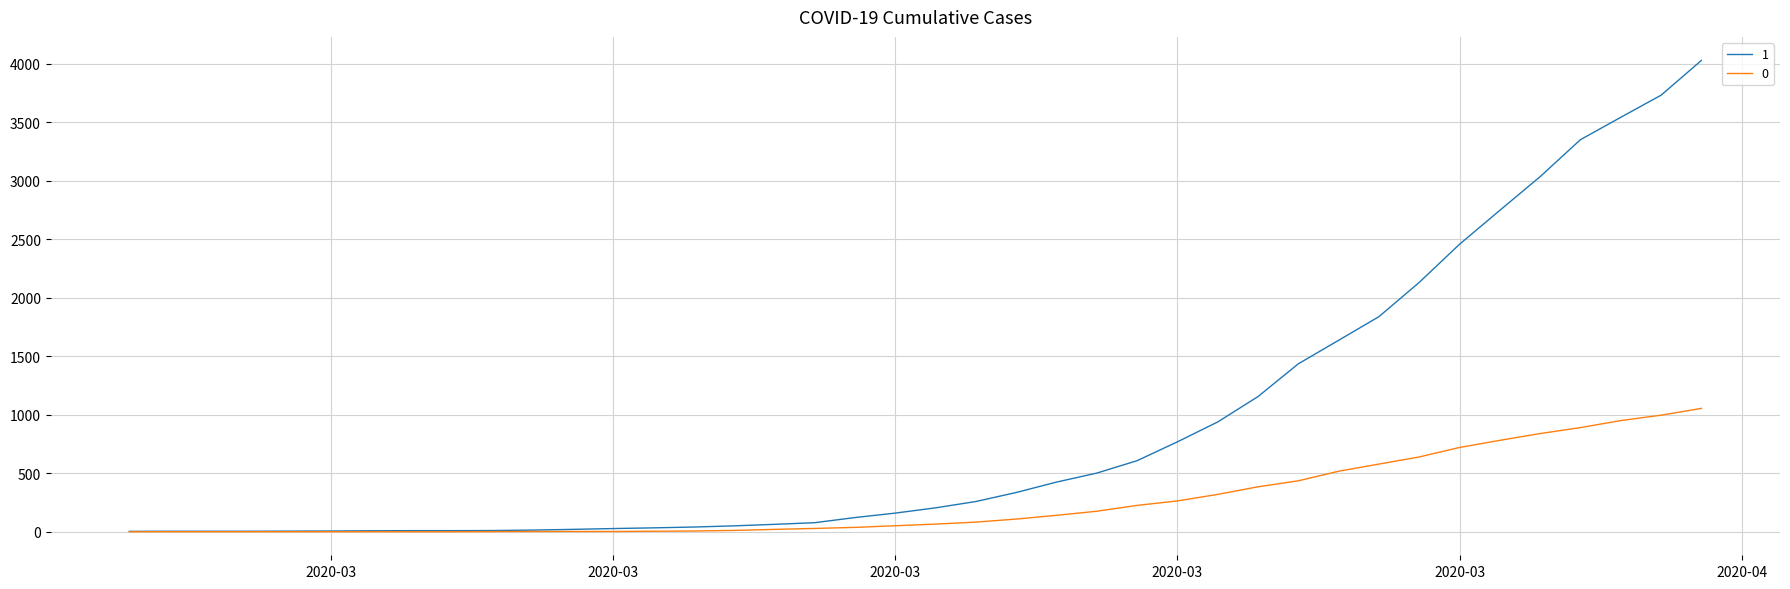

List the series in order of their overall mean, lowest first.

0, 1